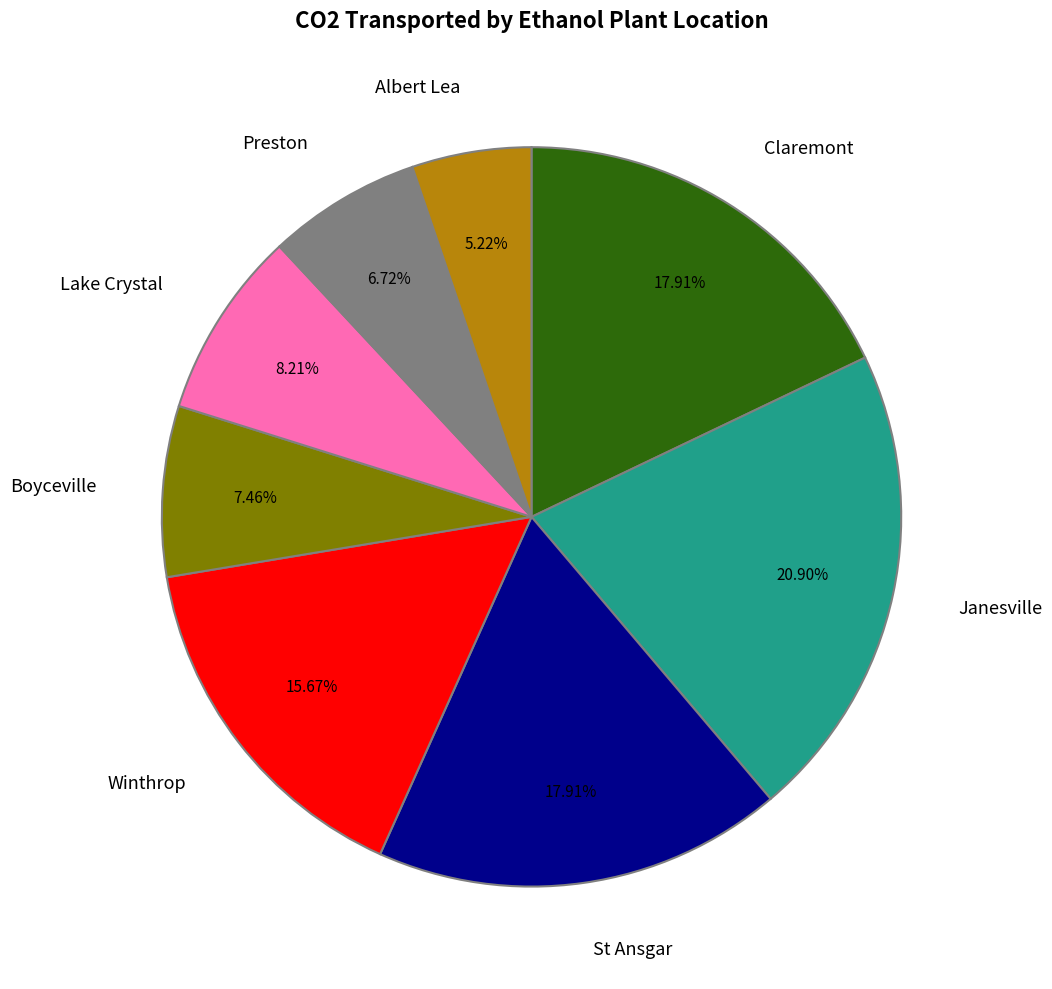

Combined, do Boyceville and St Ansgar account for over 50%?

No